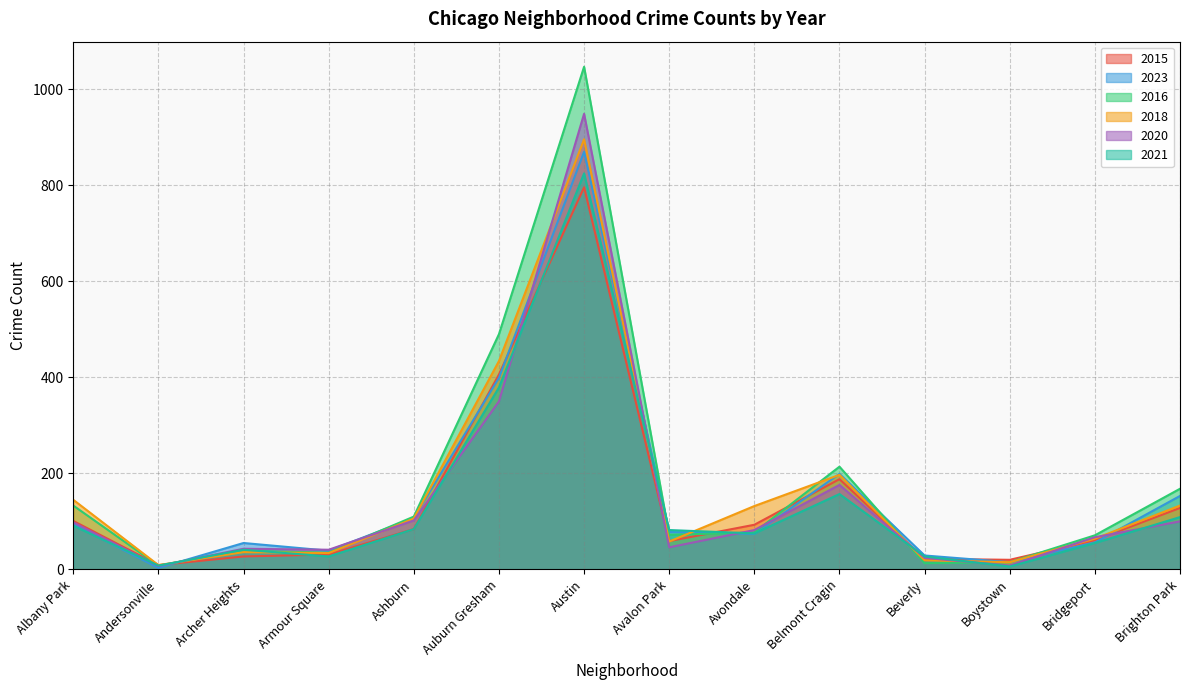

At Belmont Cragin, list the series in order from largest to smallest.

2016, 2023, 2018, 2015, 2020, 2021